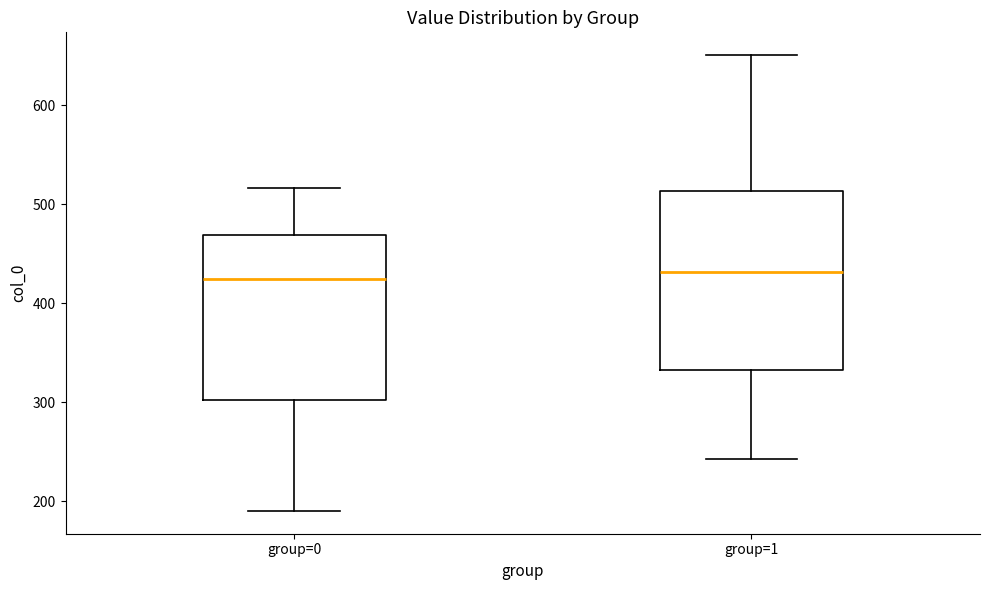

Reading left to right, read every box against the y-axis: the position of its median line, the range the box covers, and the ends of its whiskers. The values are not printed on the chart, so give them approximately, as read against the axis.

group=0: median 420, box 300 to 470, whiskers 190 to 520
group=1: median 430, box 330 to 510, whiskers 240 to 650